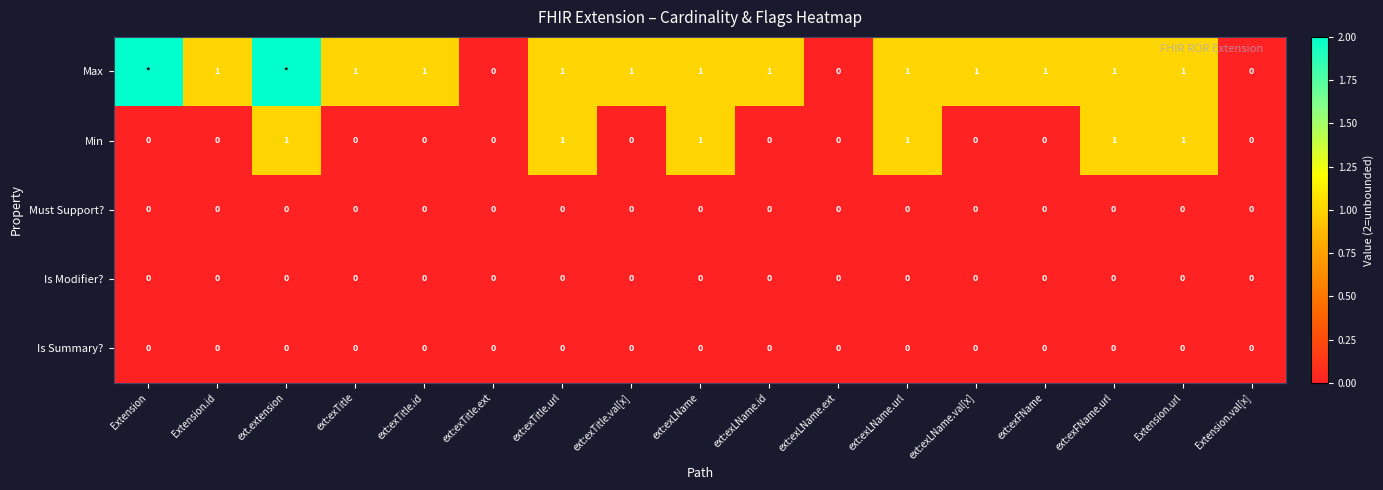

Is the value of Must Support? at Extension.url greater than the value of Max at ext:exLName.val[x]?

No